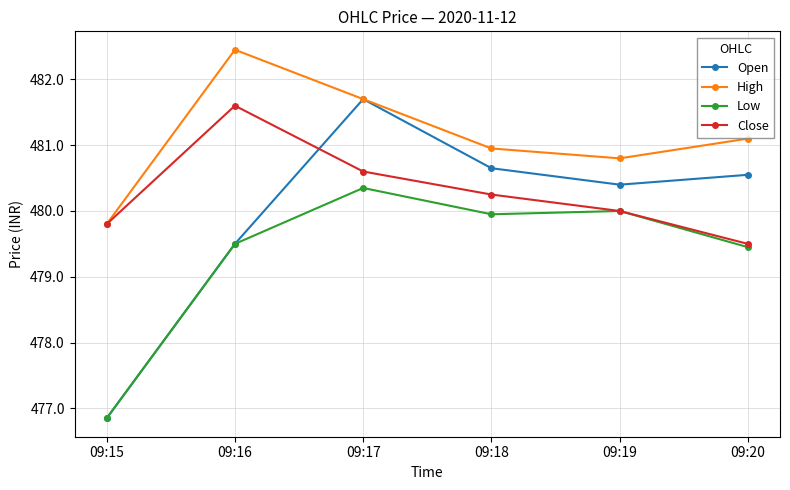

What is the value of the Low point at the 6th from the left?

479.5